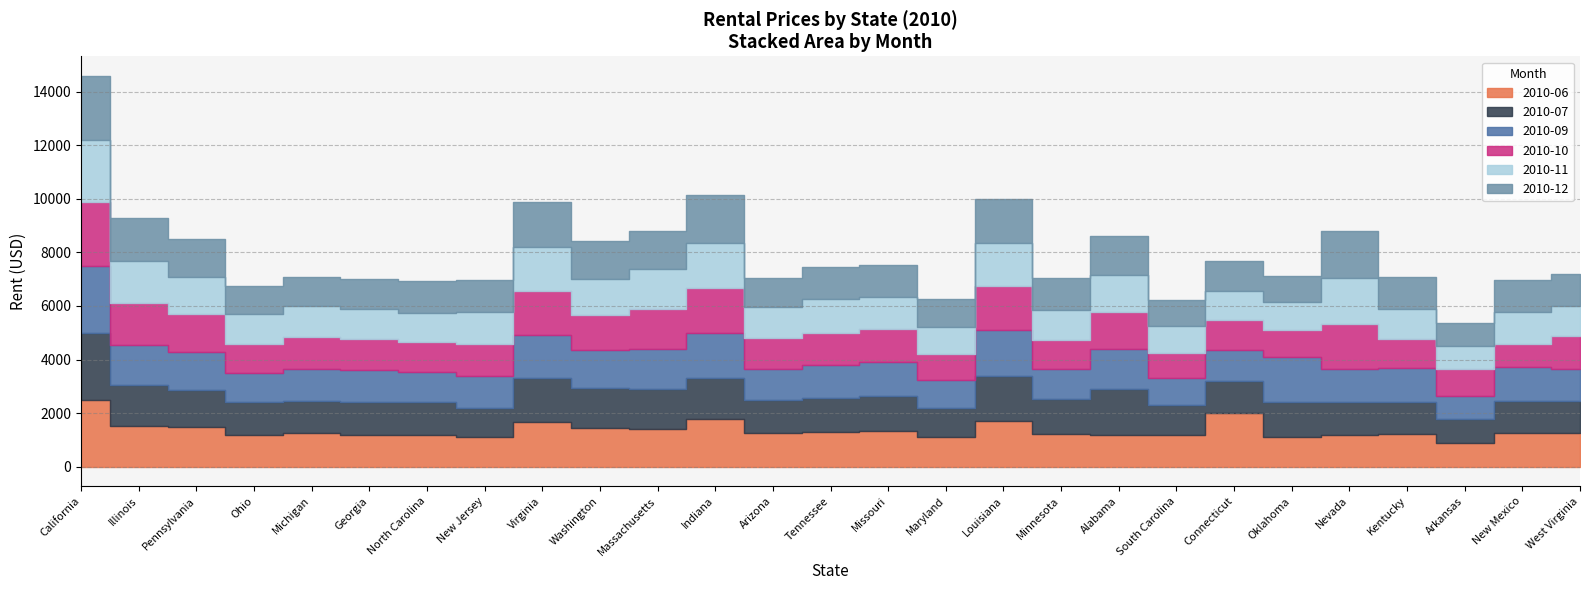

What is the difference between the 2010-10 values at Kentucky and Connecticut?

25.0